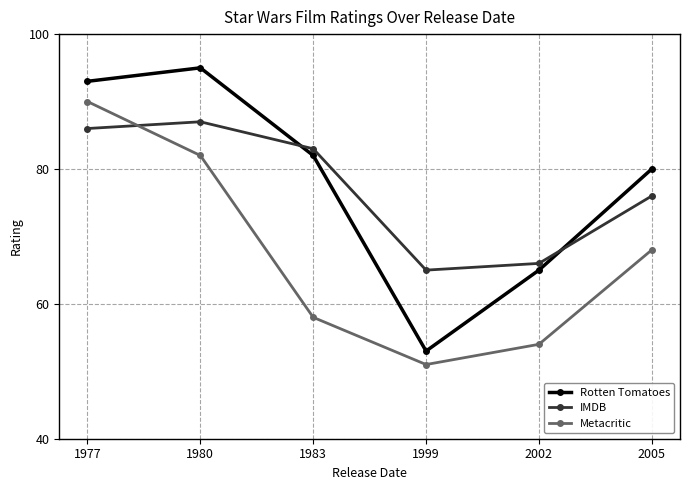

What is the smallest value displayed?

51